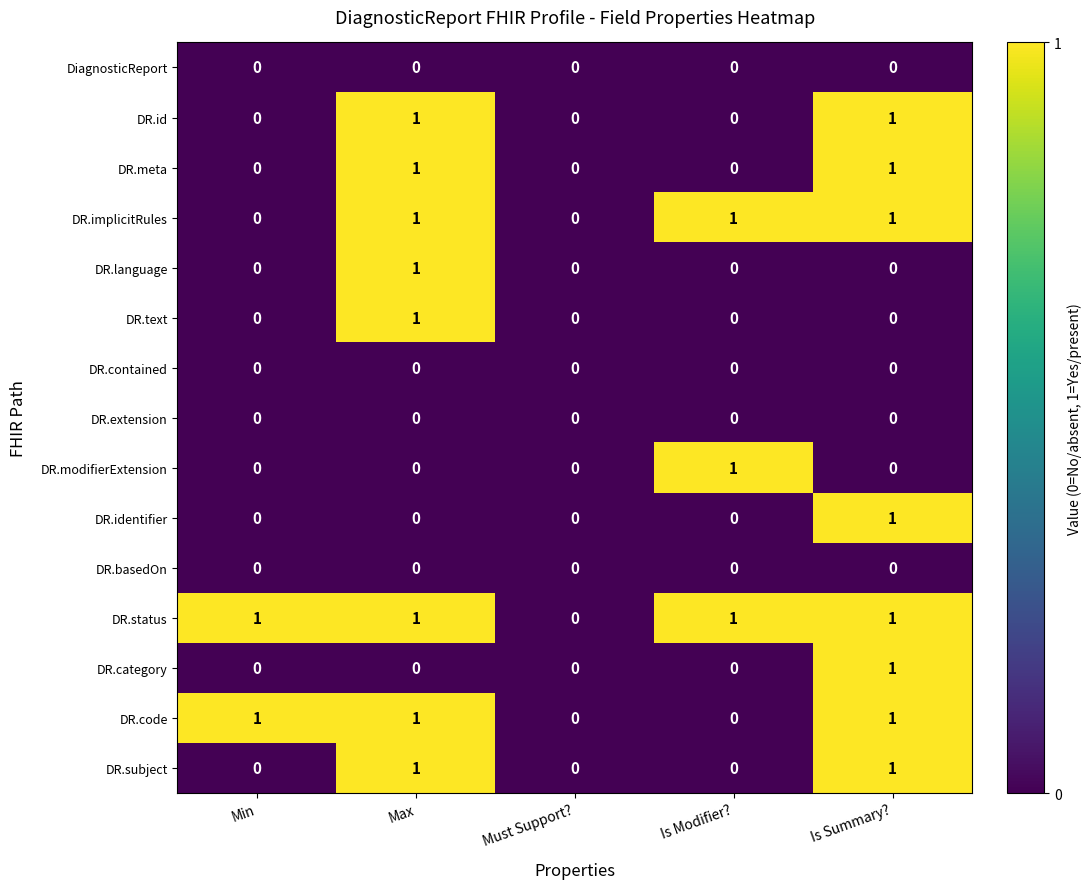

The value of DR.implicitRules at Min is 0. True or false?

True